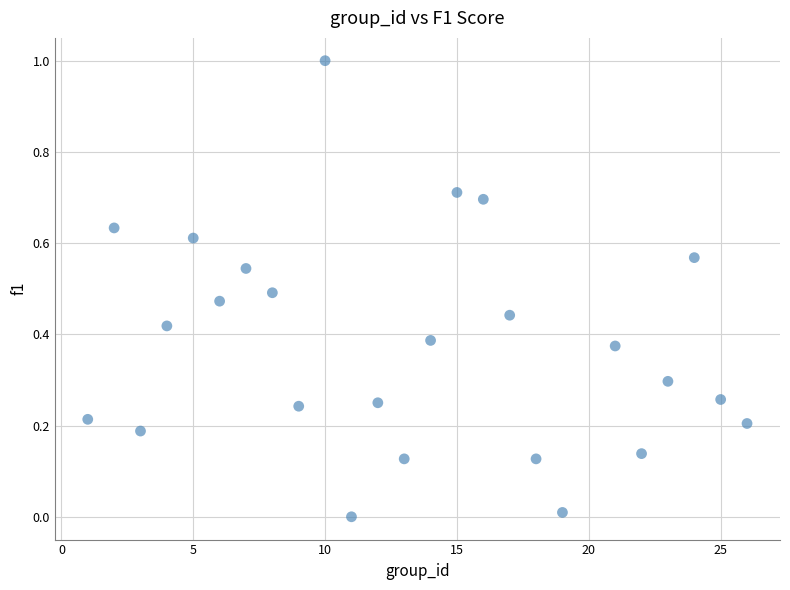

What is the range of Y values (max minus min)?

1.0